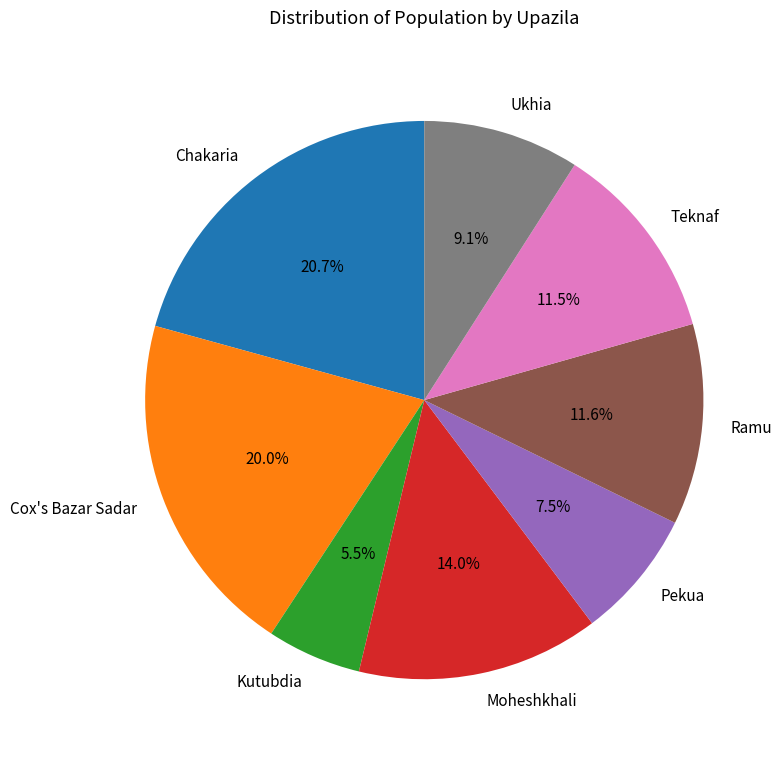

To the nearest percent, what is the average slice percentage?

12%